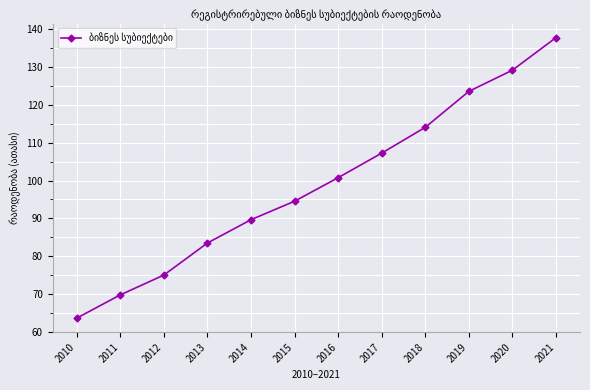

Count the number of values greater than 100.

6